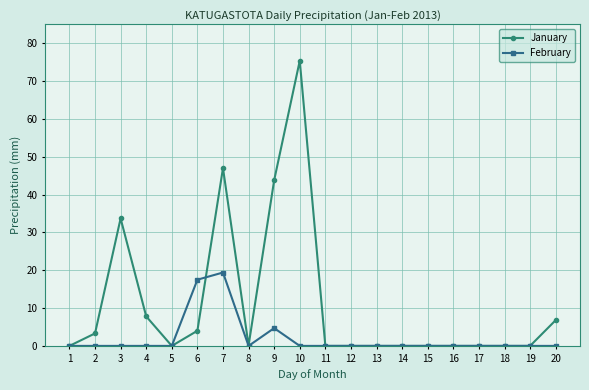

At which category is the sum across all series the highest?

10